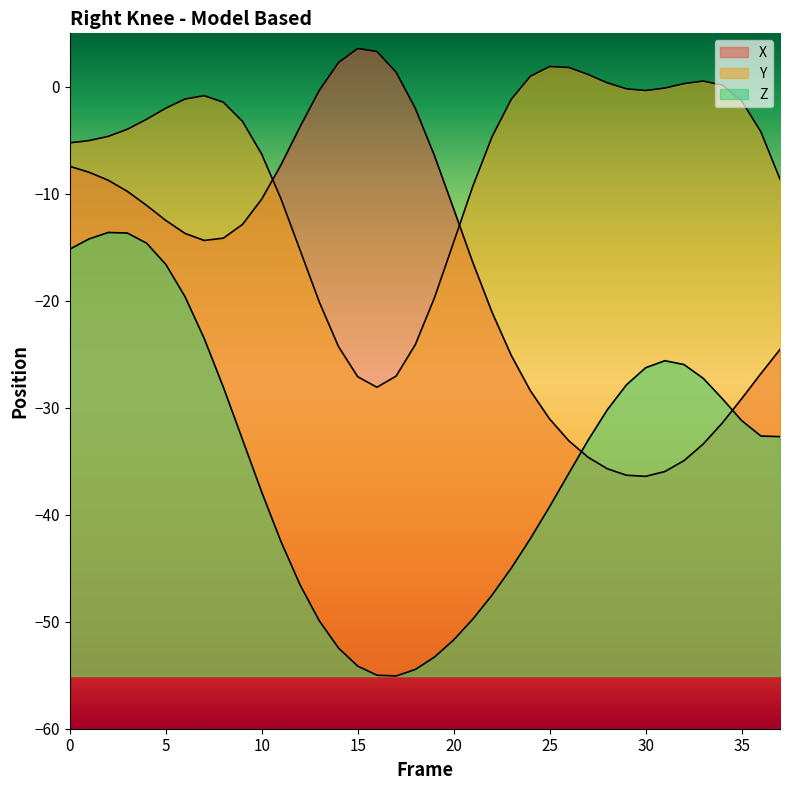

What is the lowest value of the X series?

-36.4